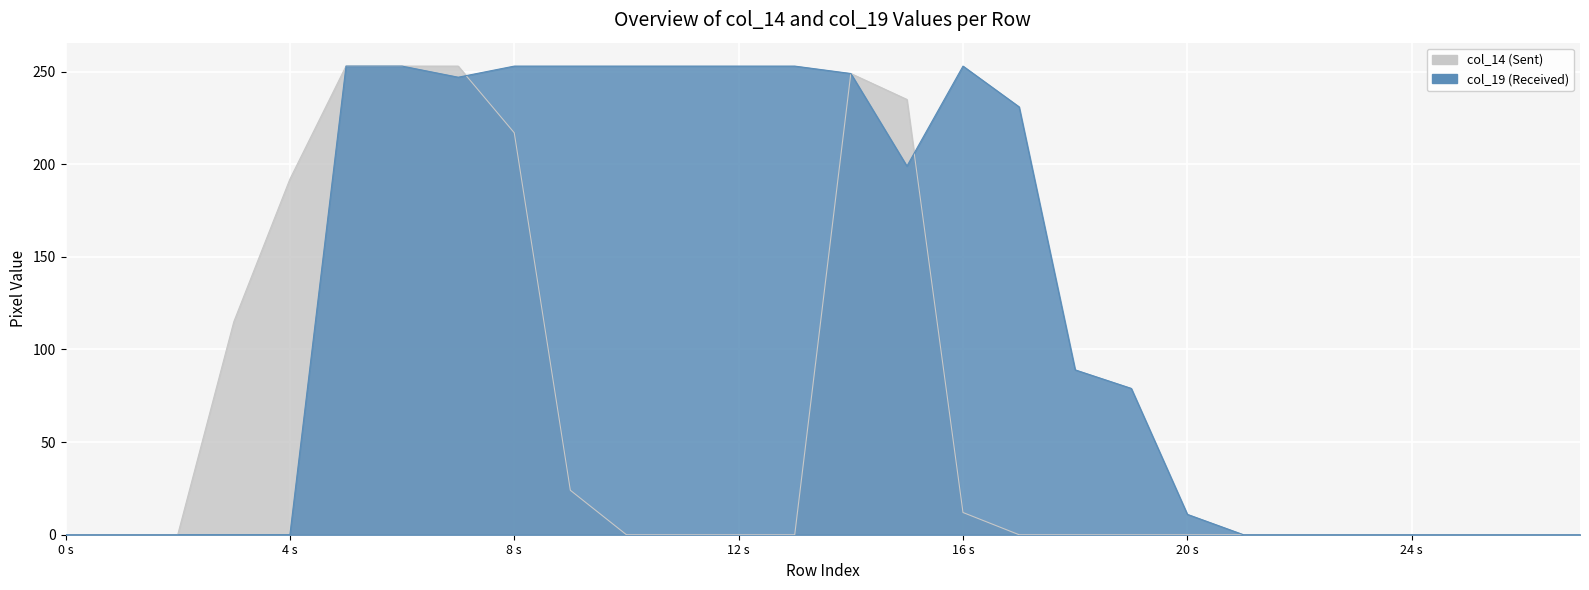

How many values in the col_19 series exceed 89?

13